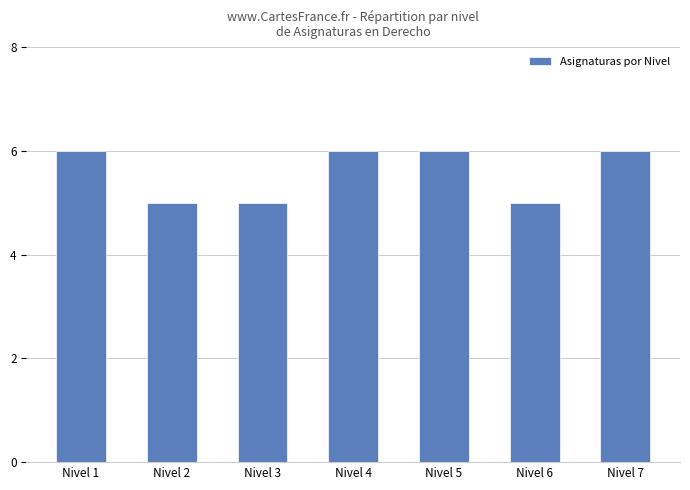

How many values are below 6?

3